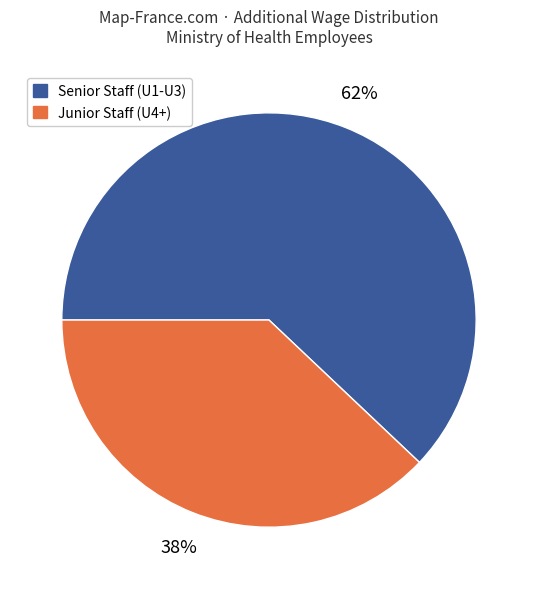

Is there any slice that represents more than half of the pie?

Yes